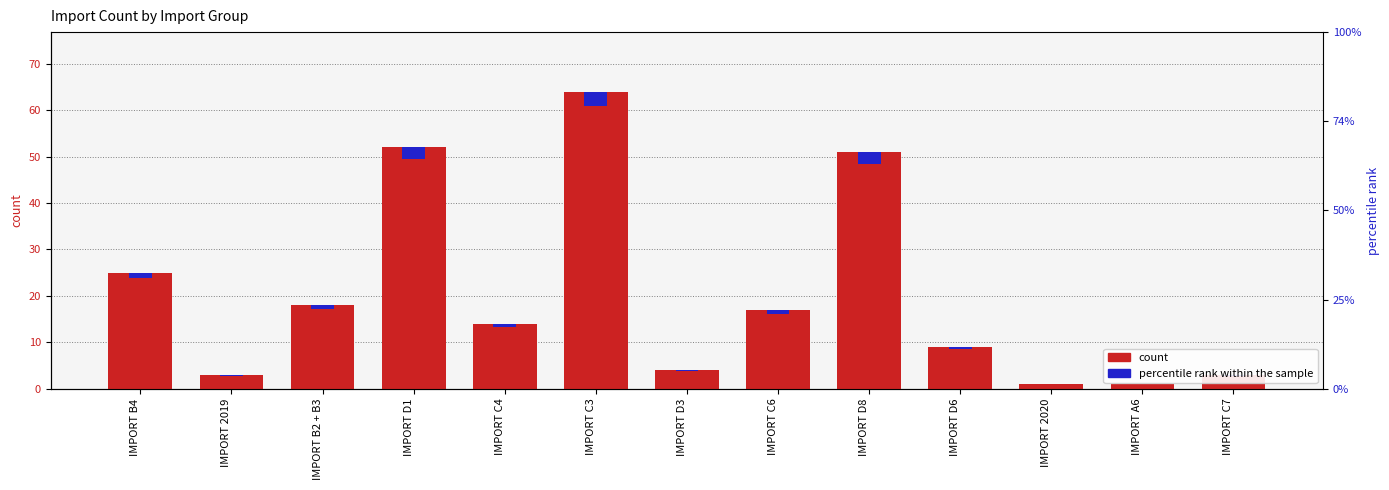

The value of count at IMPORT D3 is 1.2. True or false?

False